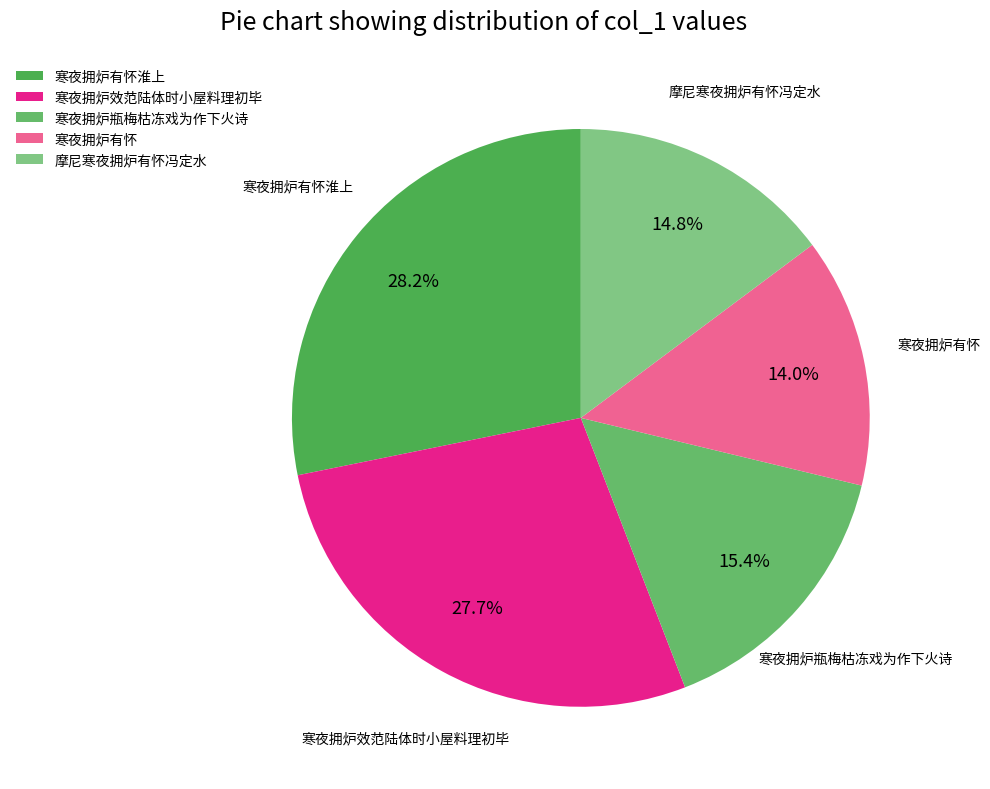

Which slice is the smallest?

寒夜拥炉有怀